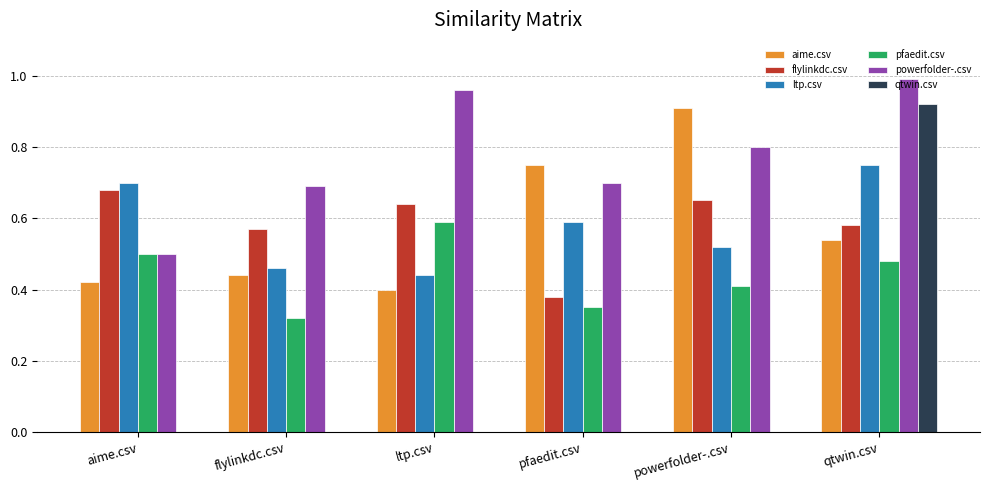

At which category does the chart reach its peak across all series?

qtwin.csv